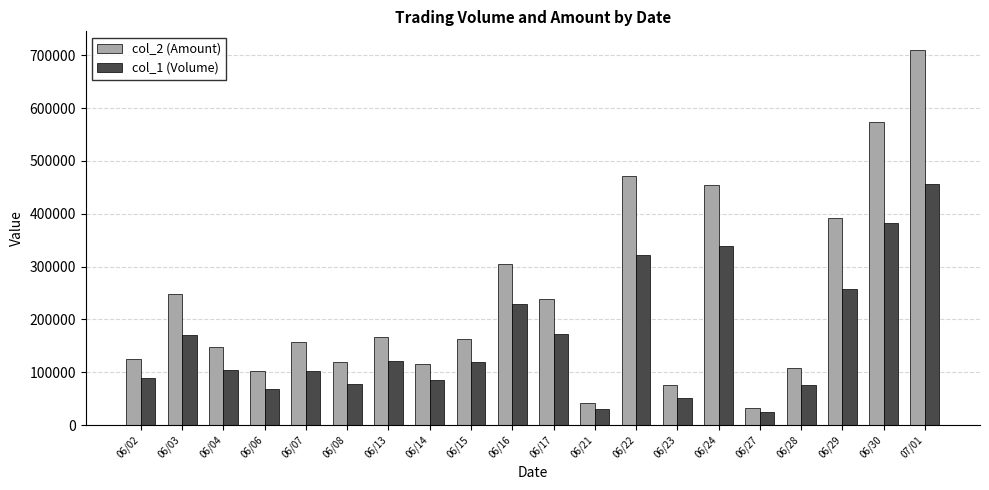

What is the value of the col_1 (Volume) bar at the 16th from the left?

24000